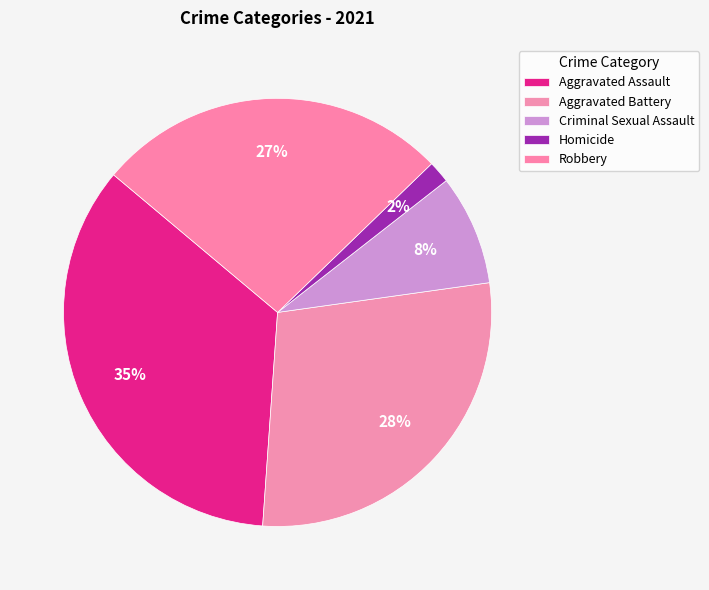

What is the ratio of the value at Aggravated Assault to the value at Aggravated Battery?

1.2